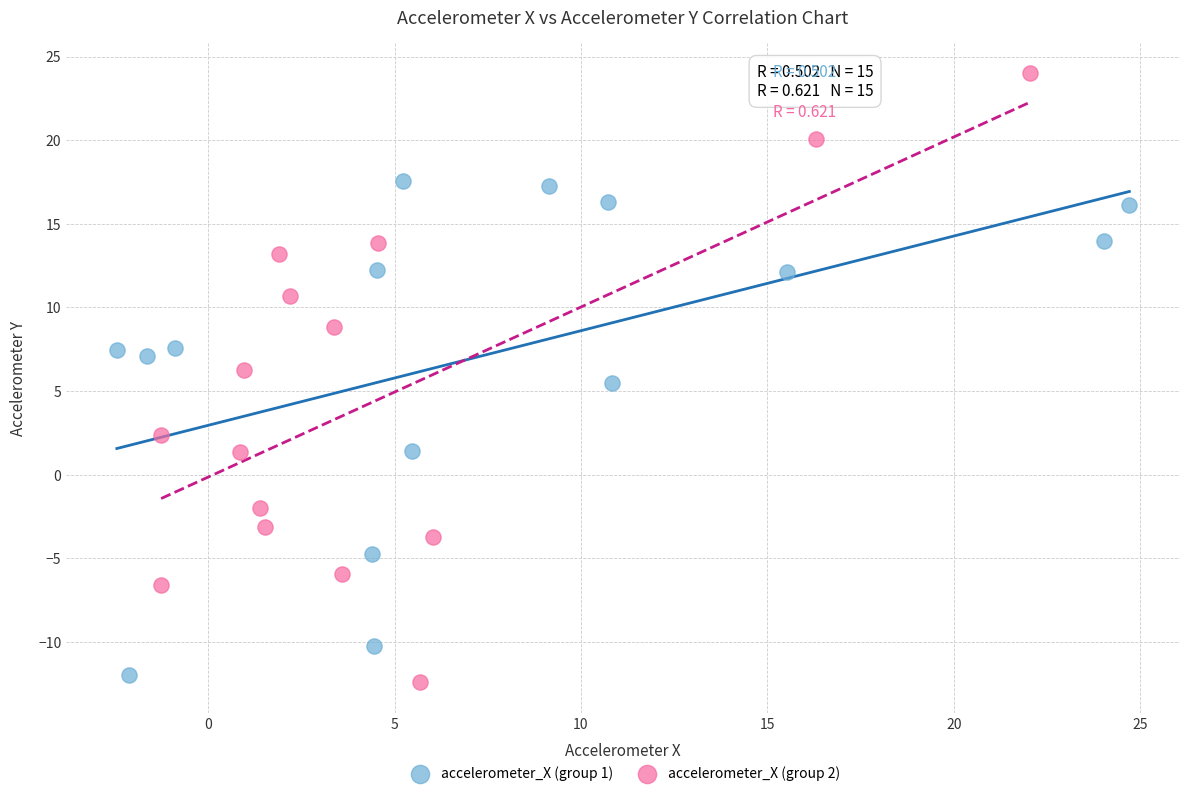

Which series reaches the maximum Y coordinate?

accelerometer_X (group 2)